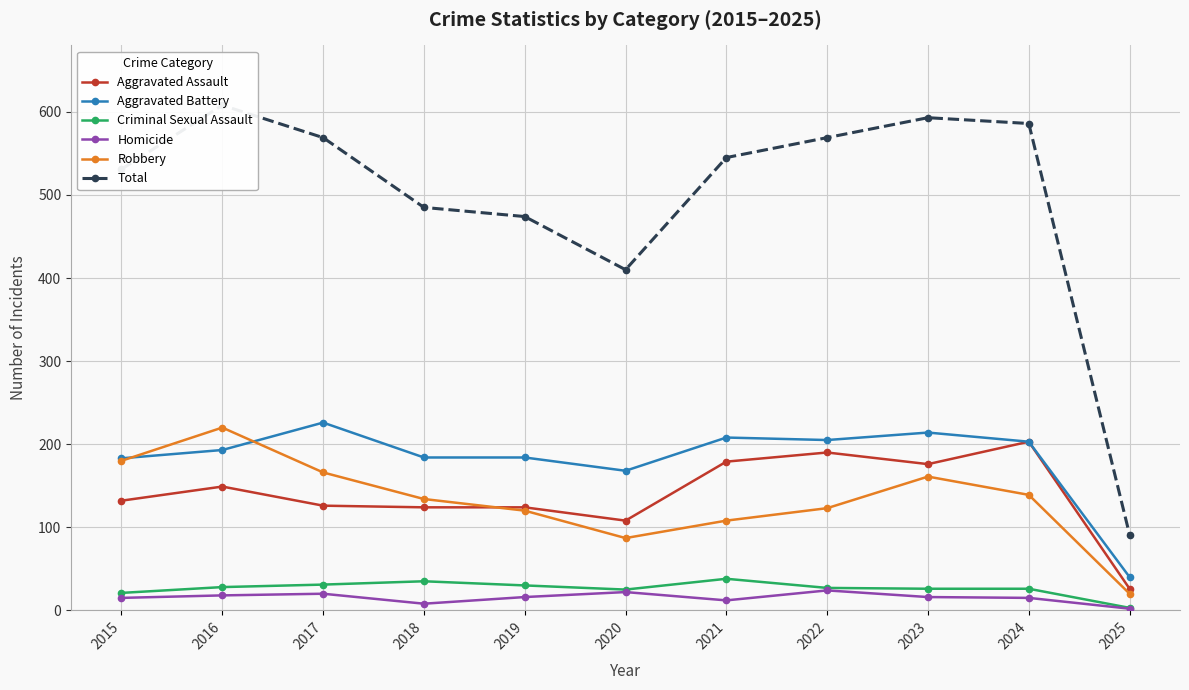

What are all the series names shown in the legend?

Aggravated Assault, Aggravated Battery, Criminal Sexual Assault, Homicide, Robbery, Total